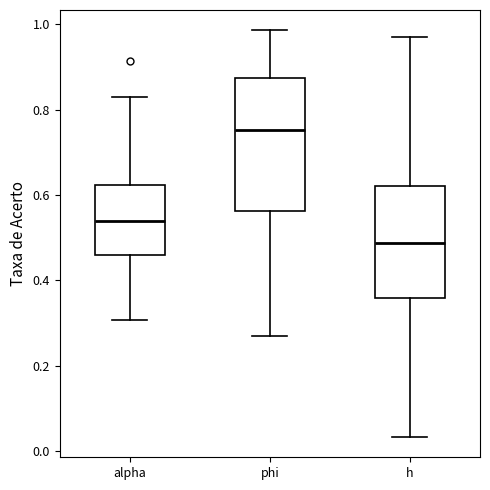

Reading left to right, read every box against the y-axis: the position of its median line, the range the box covers, and the ends of its whiskers. The values are not printed on the chart, so give them approximately, as read against the axis.

alpha: median 0.54, box 0.46 to 0.62, whiskers 0.30 to 0.82
phi: median 0.76, box 0.56 to 0.88, whiskers 0.26 to 0.98
h: median 0.48, box 0.36 to 0.62, whiskers 0.04 to 0.96